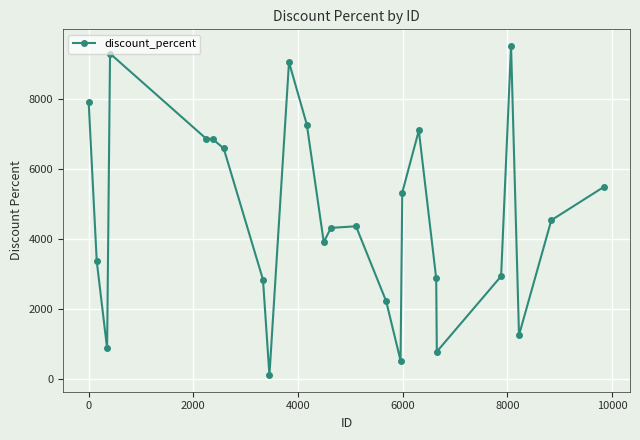

True or false: the data has more than 2 interior local peaks.

True